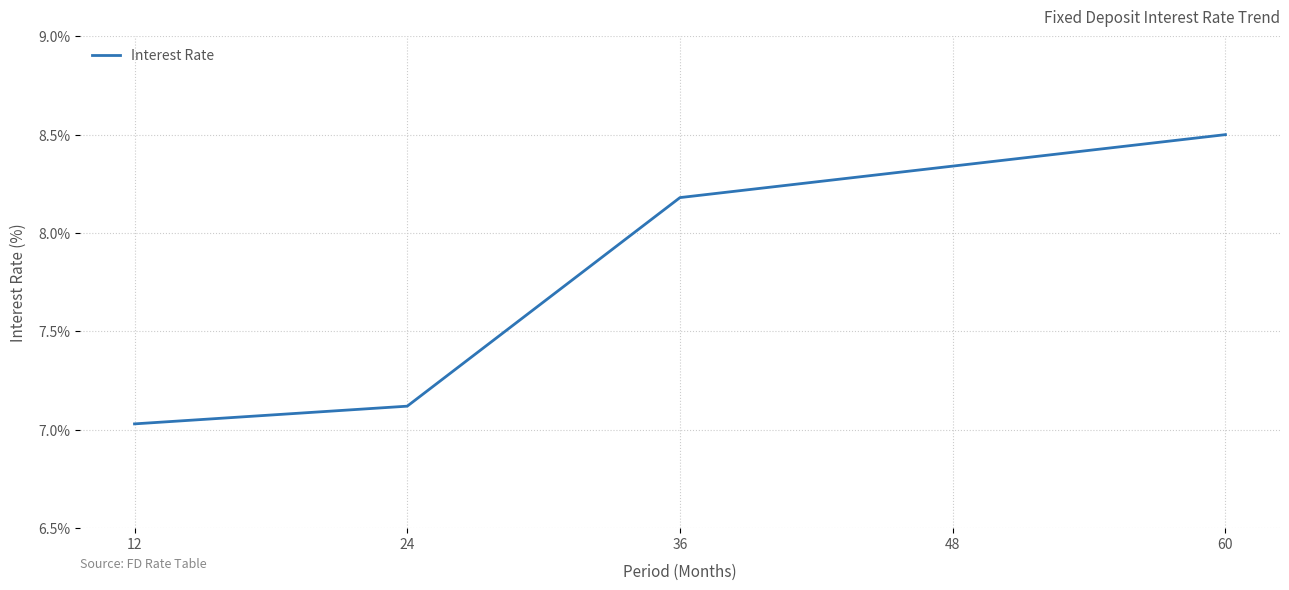

What is the difference between the values at 36 and 24?

1.1